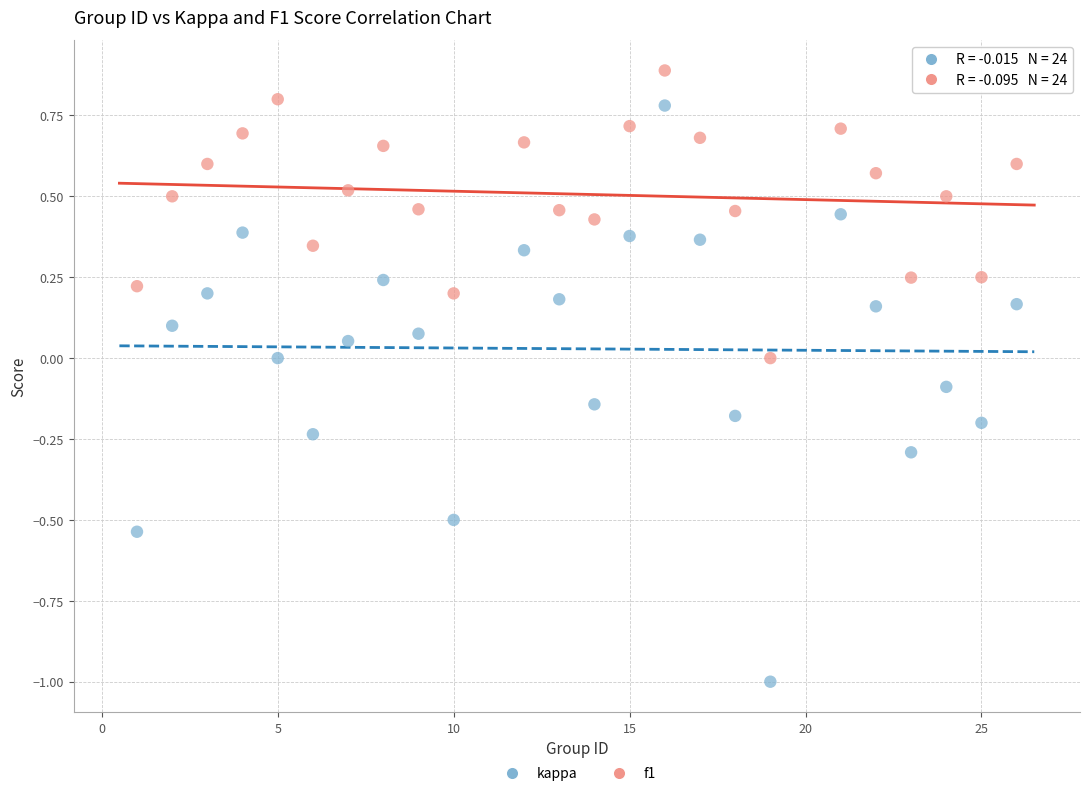

Across all data points, what is the range of Y values (max minus min)?

1.9